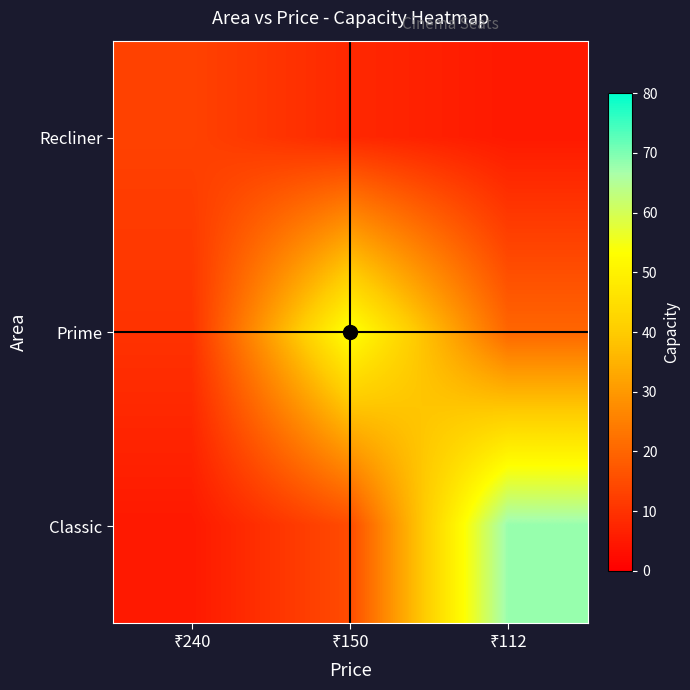

At which category does the chart reach its minimum across all series?

₹112